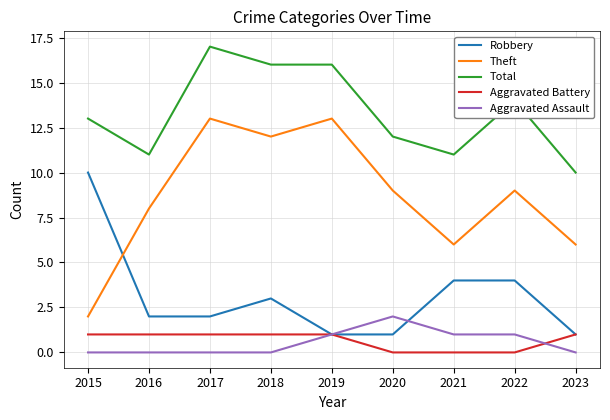

How many categories are shown in the chart?

9